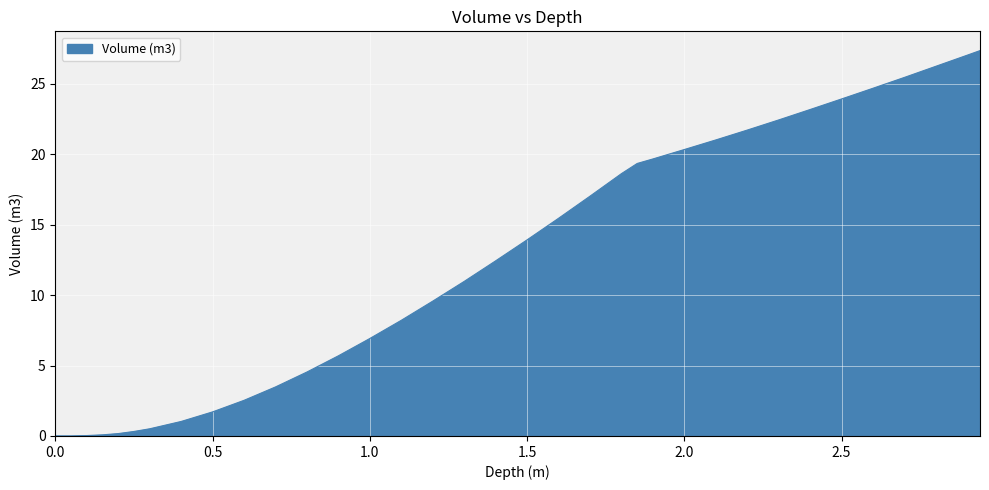

What is the label of the 24th point from the left?

1.9